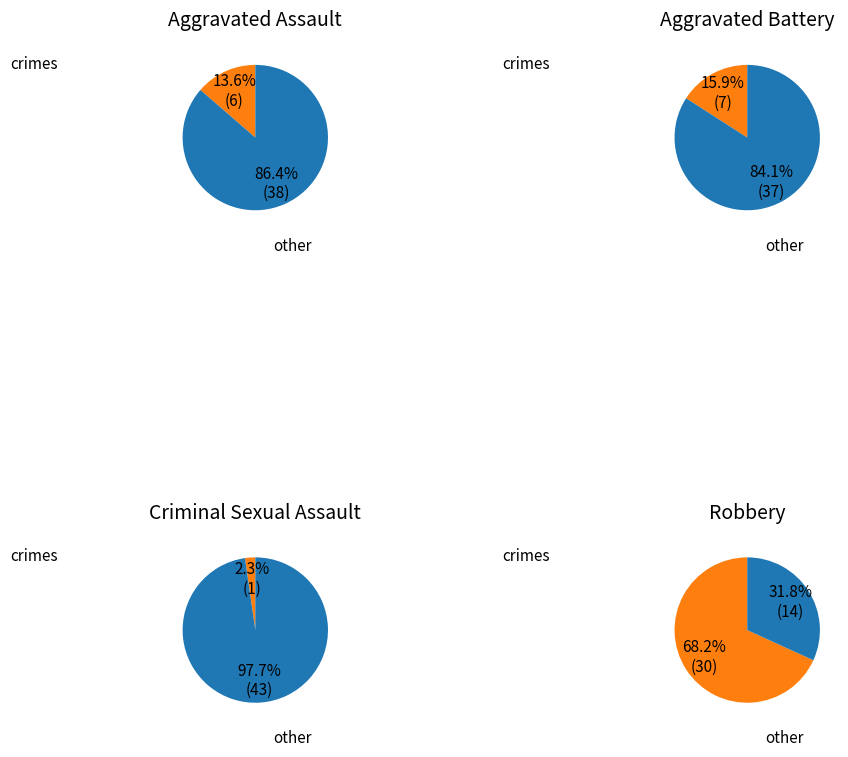

Does Robbery account for over 50% of the chart?

Yes